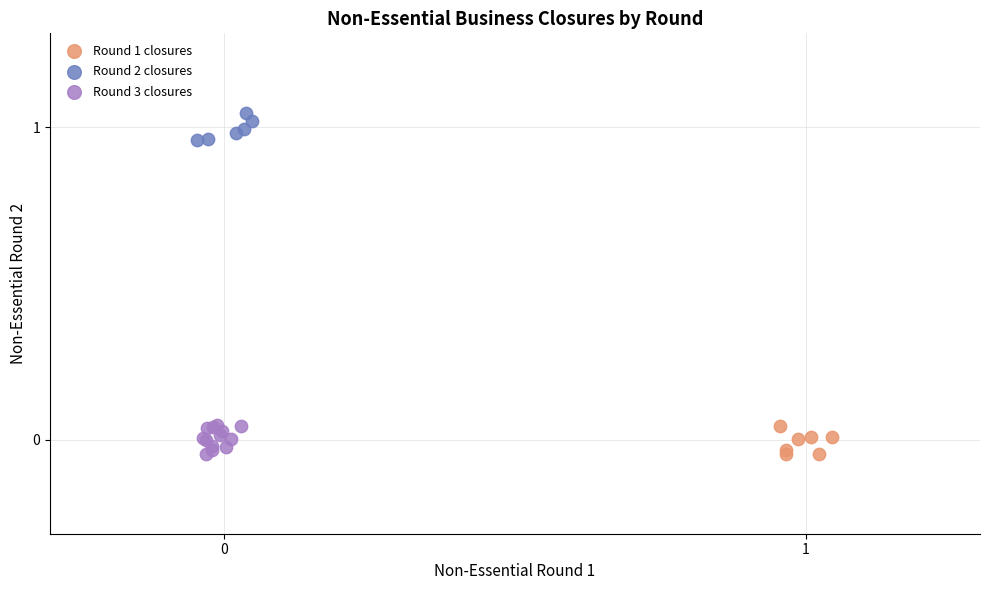

Which series reaches the maximum Y coordinate?

Round 2 closures